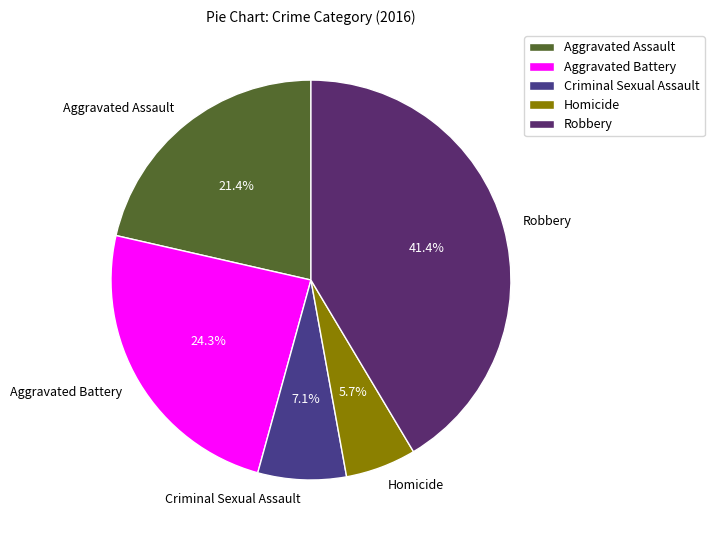

What percentage is the Robbery slice, to the nearest percent?

41%